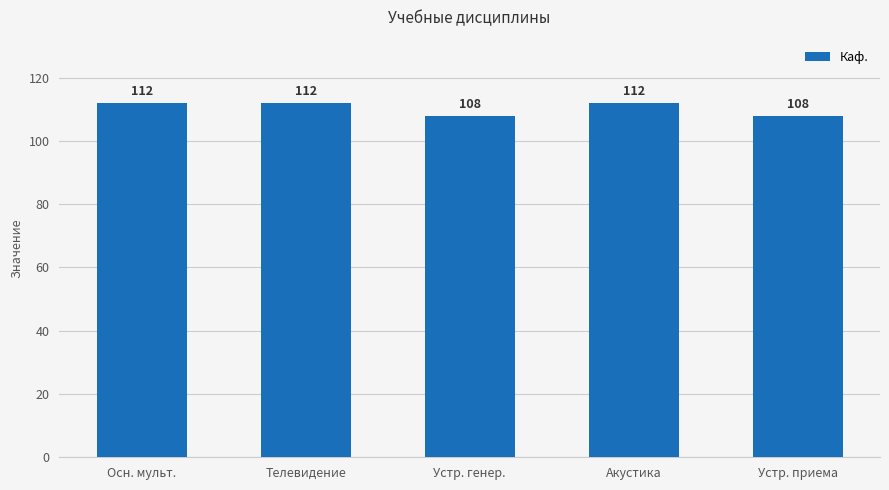

What is the smallest value displayed?

108